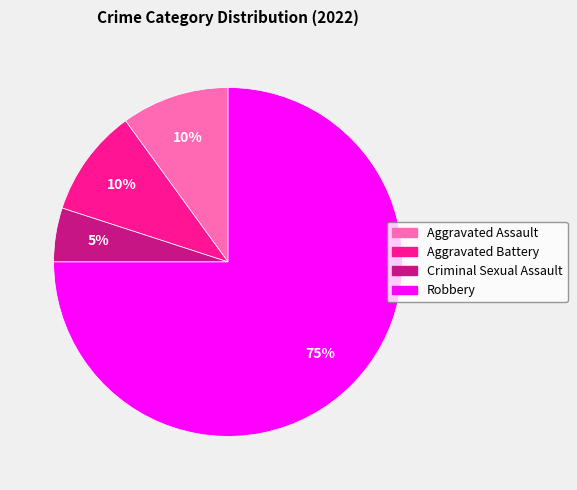

Count the number of slices in the pie.

4